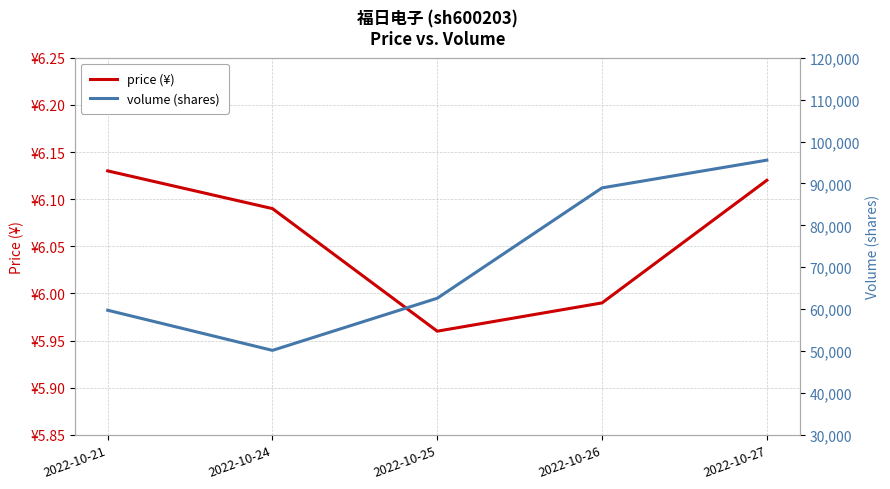

True or false: price (¥) and volume (shares) cross at least once.

False